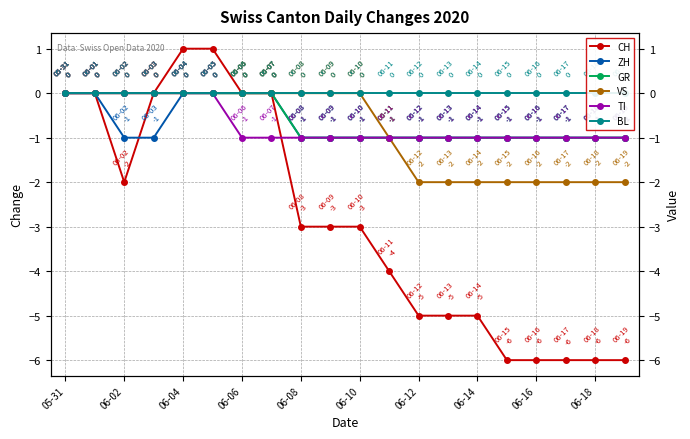

Which series changed the most between 06-04 and 06-12?

CH